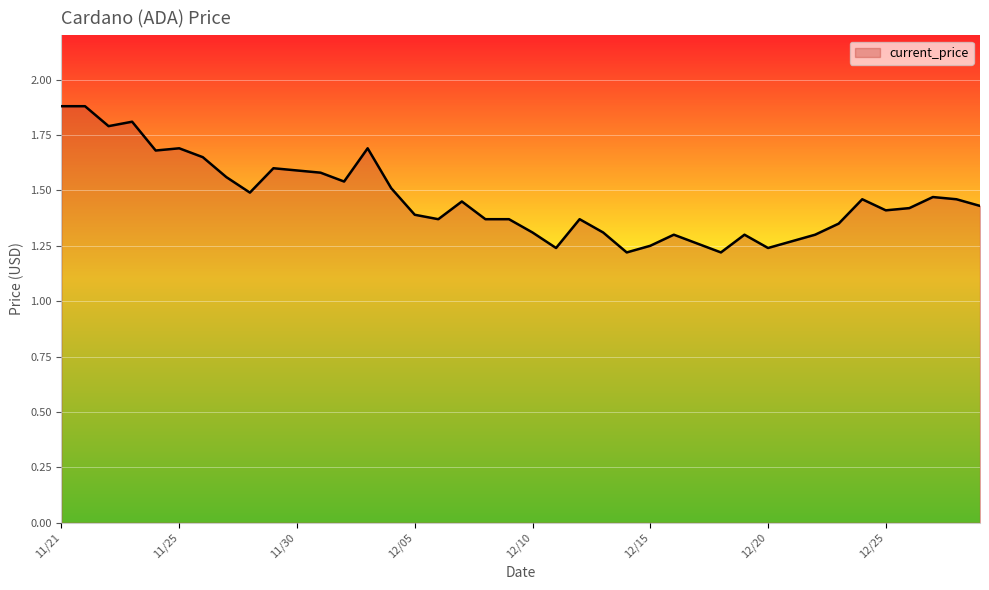

What is the difference between the maximum and minimum values?

0.7